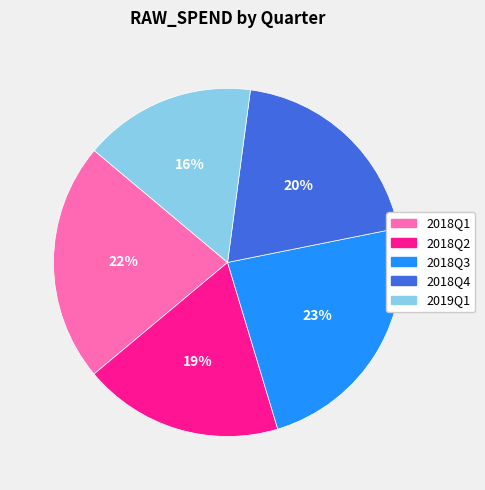

Approximately how many times larger is the value at 2018Q1 compared to 2018Q4?

1.1